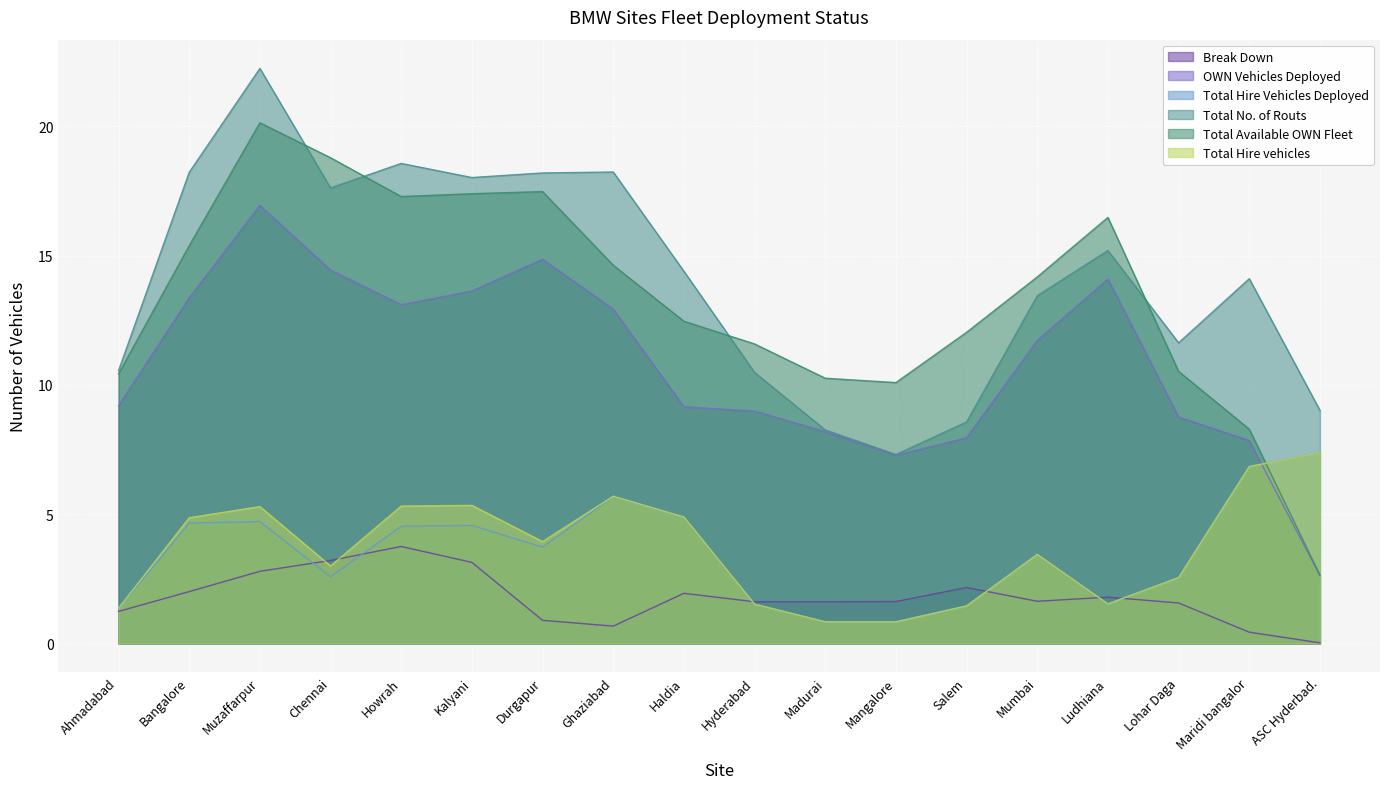

True or false: Break Down and Total Available OWN Fleet cross at least once.

False